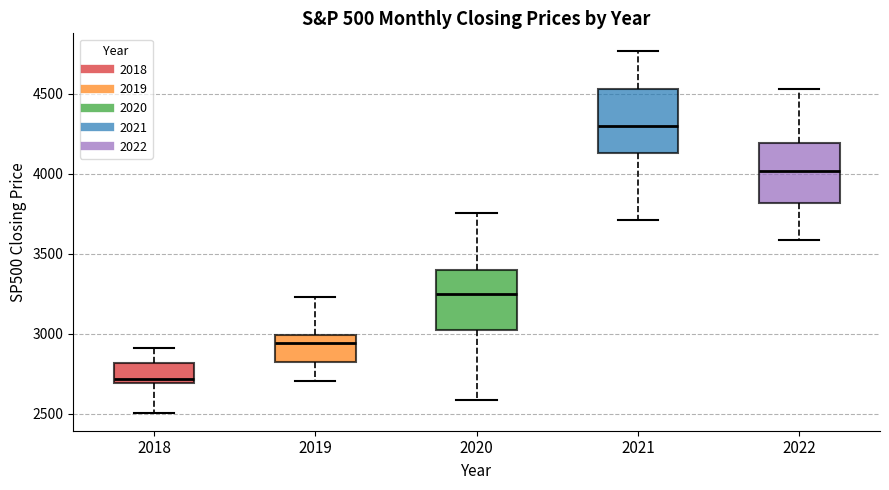

Reading left to right, transcribe this box plot: for each box, give where its median line is, the range the box spans, and where its two whiskers end, as read against the y-axis. The values are not printed on the chart, so give them approximately, as read against the axis.

2018: median 2700 (just above the box's lower edge), box 2700 to 2800, whiskers 2500 to 2900
2019: median 2950, box 2800 to 3000, whiskers 2700 to 3250
2020: median 3250, box 3000 to 3400, whiskers 2600 to 3750
2021: median 4300, box 4150 to 4550, whiskers 3700 to 4750
2022: median 4000, box 3800 to 4200, whiskers 3600 to 4550